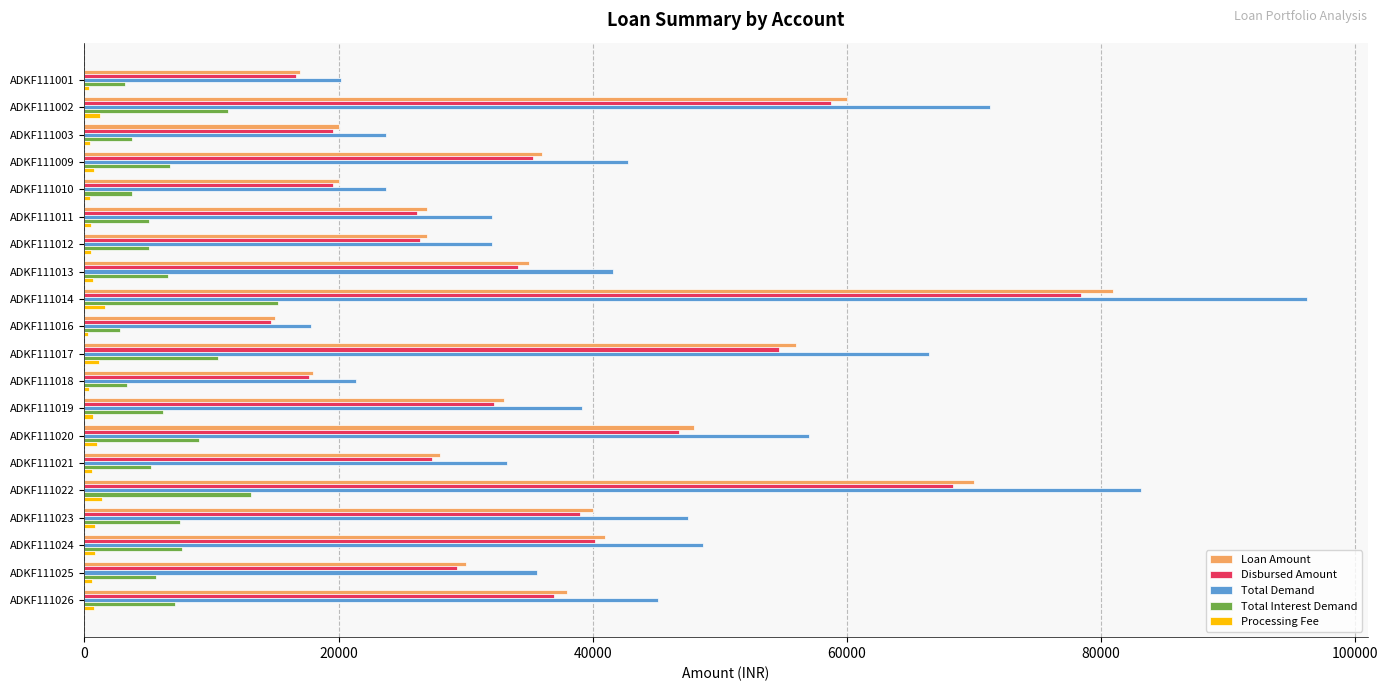

The Total Demand series shows 42756 at ADKF111009. True or false?

True